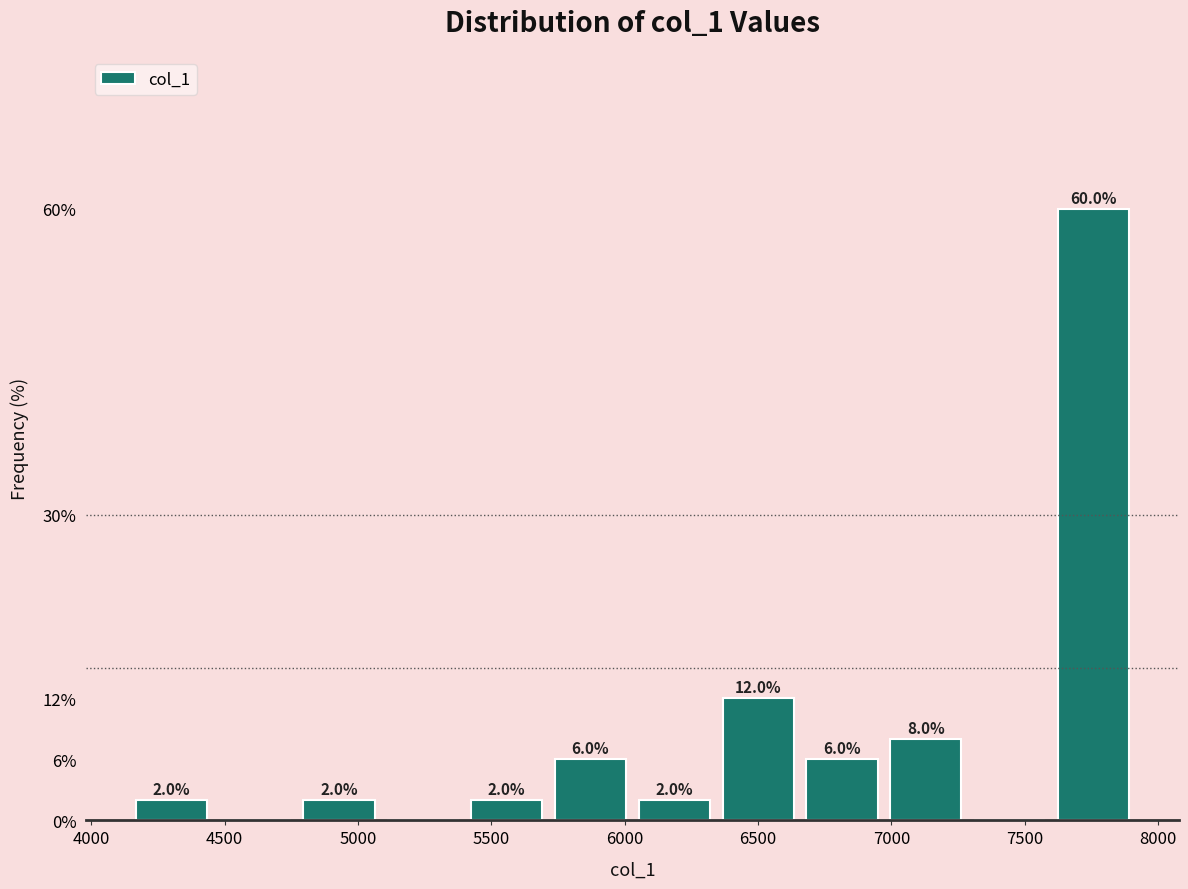

Over which range of the x-axis is the bar tallest?

7600 to 7900